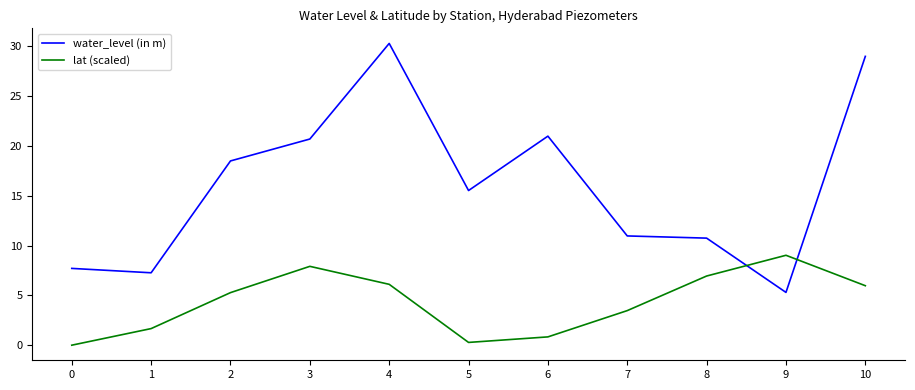

What is the minimum value for water_level (in m)?

5.3